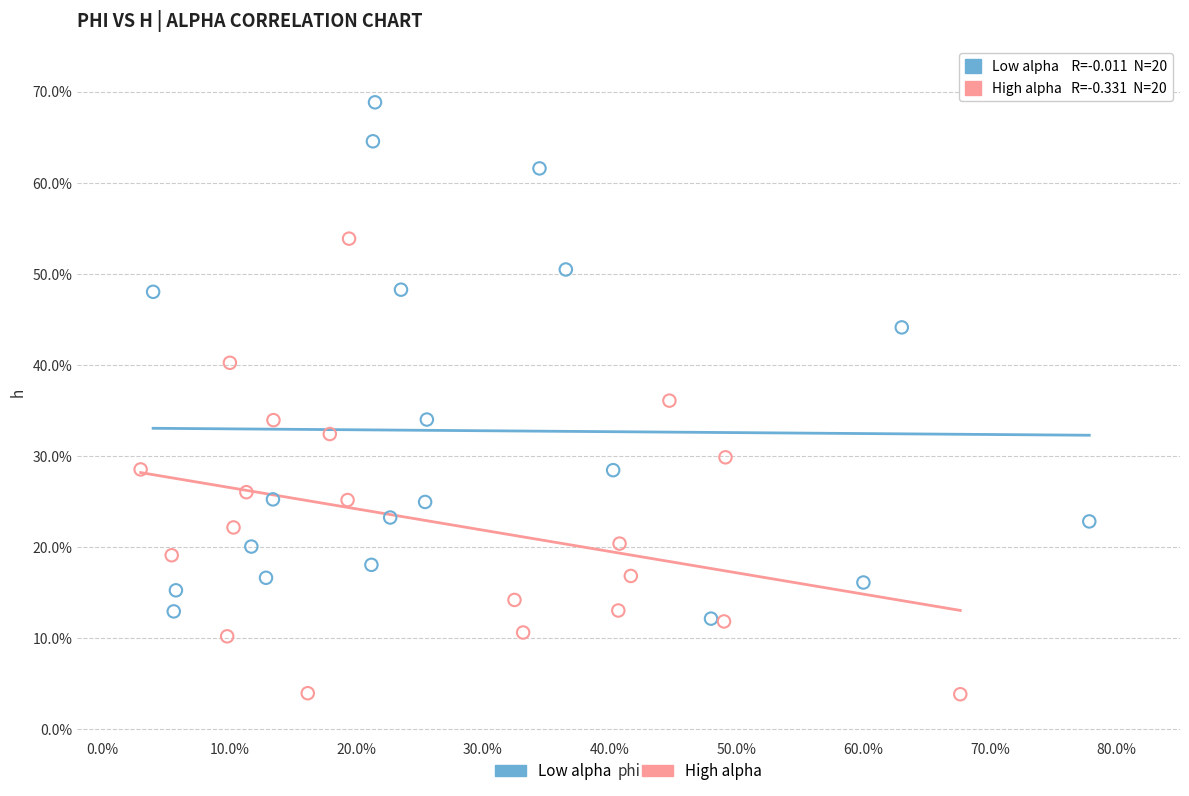

Which series contains the highest Y value?

Low alpha